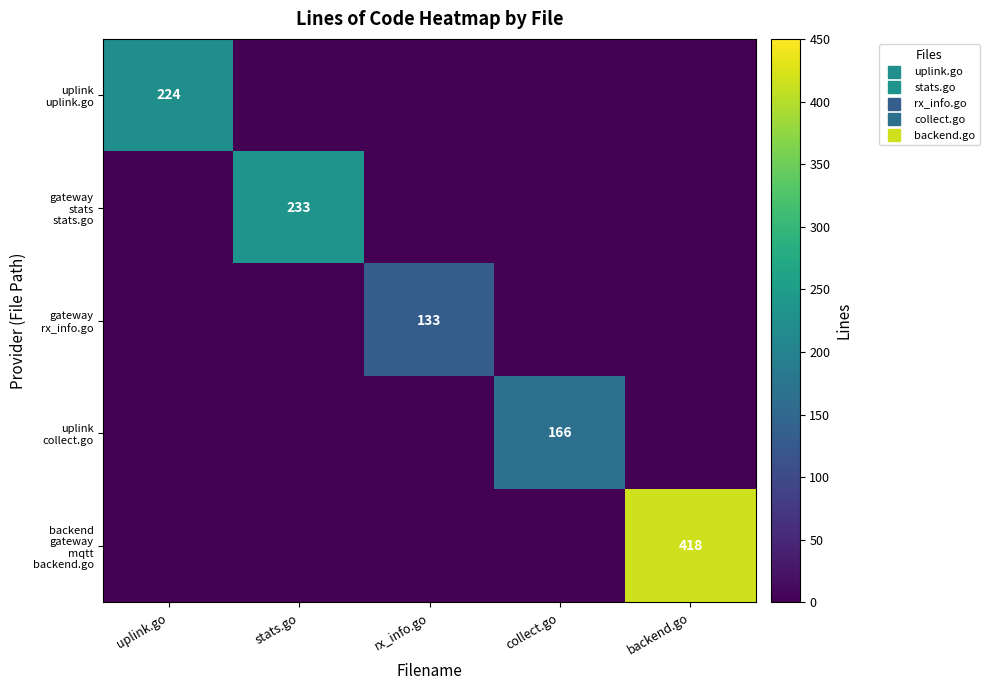

Which category has the lowest value in the uplink collect.go series?

uplink.go